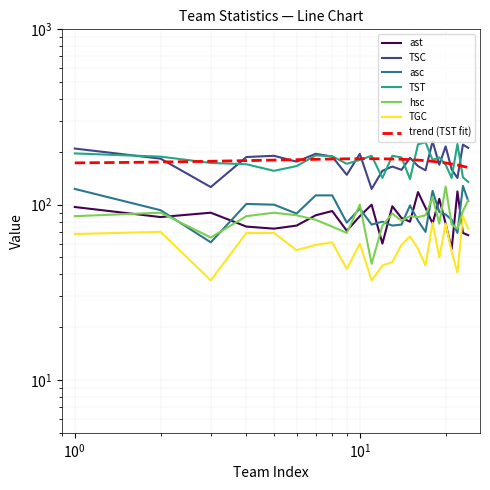

Count the number of categories in the chart.

24